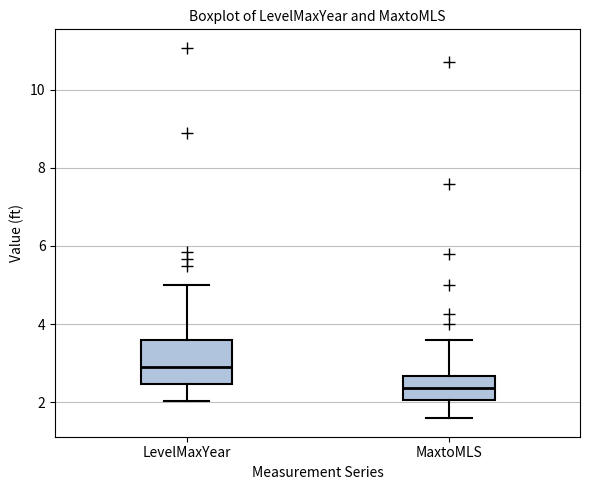

Comparing the boxes themselves (not the whiskers), which one is the tallest?

LevelMaxYear